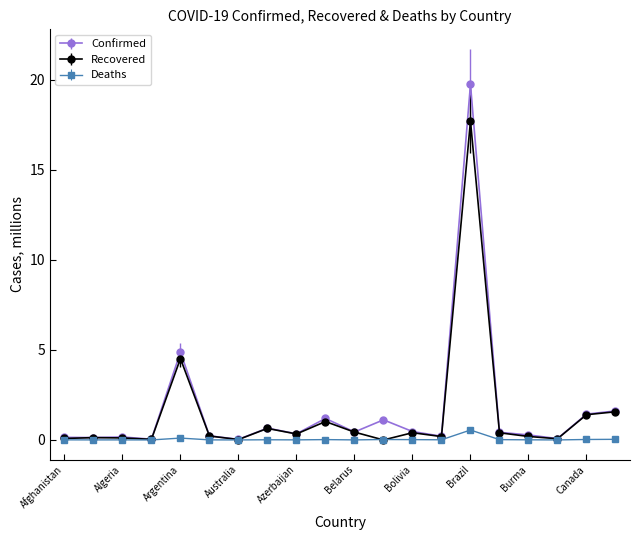

Rank the series by their maximum value, from highest to lowest.

Confirmed, Recovered, Deaths